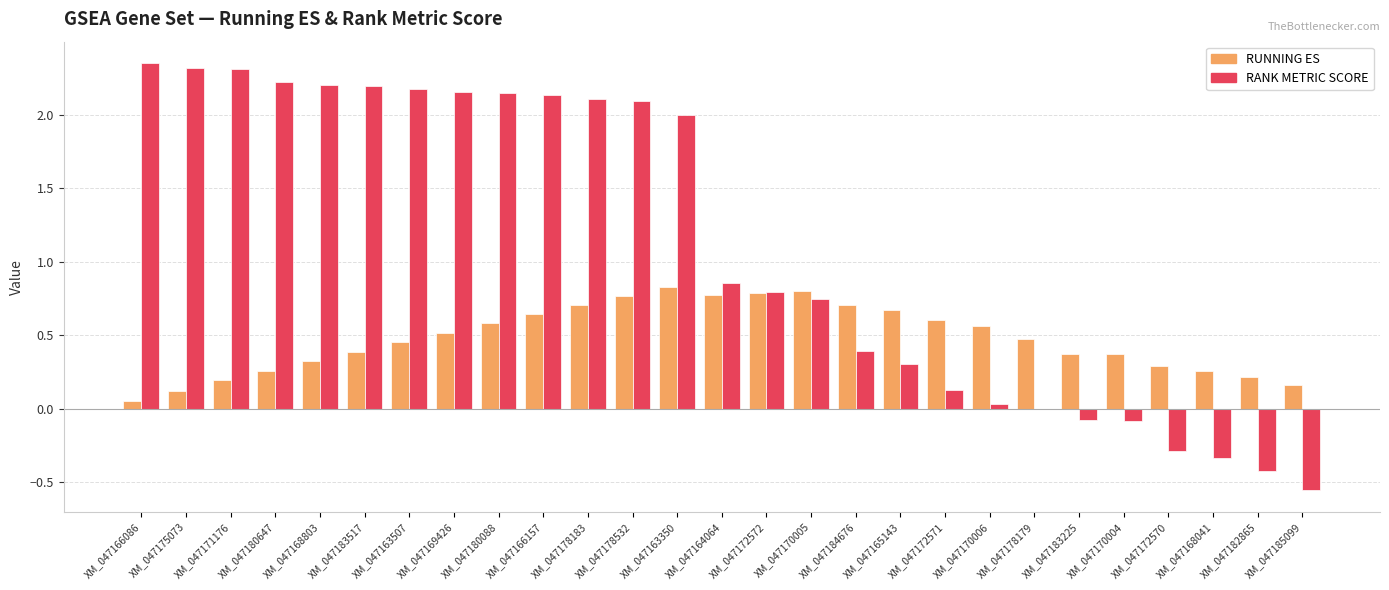

Which series has the largest total across all categories?

RANK METRIC SCORE